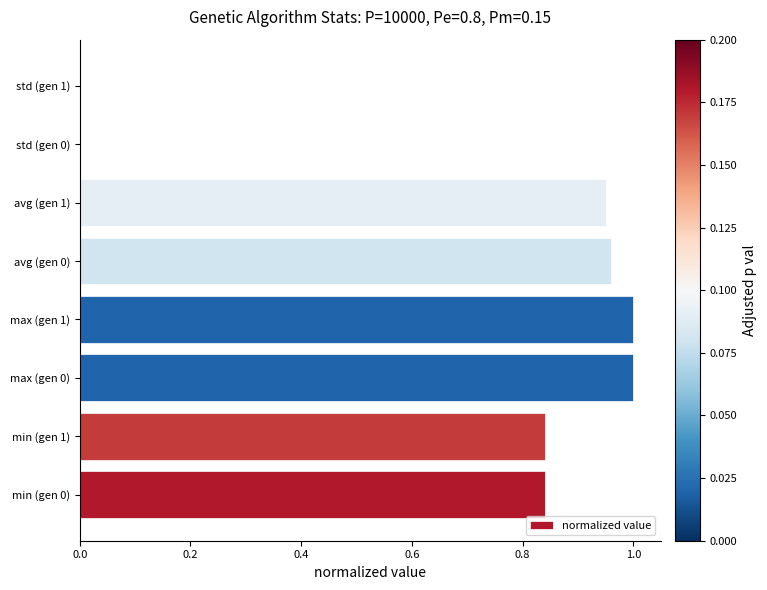

The value at min (gen 1) is 0.3. True or false?

False